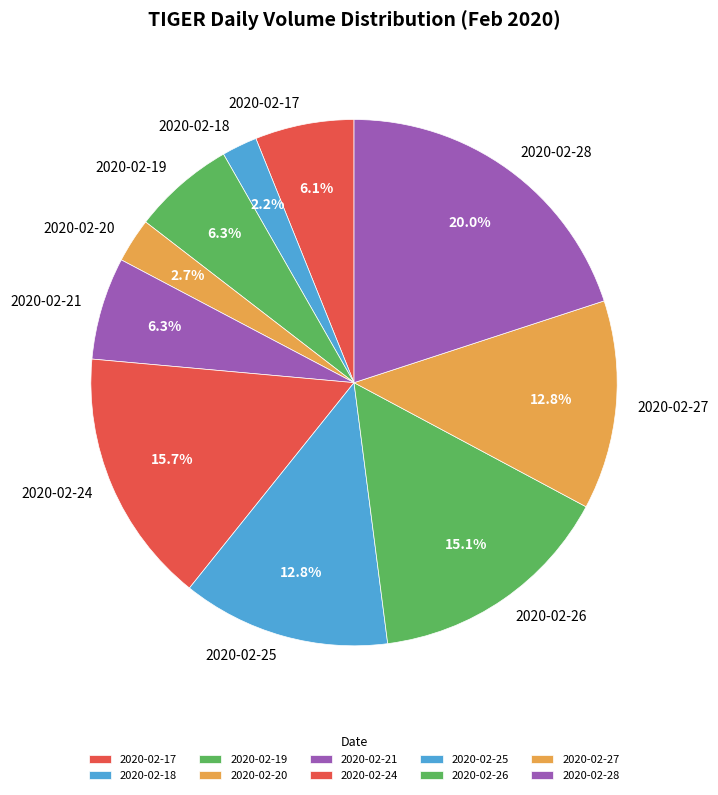

Does 2020-02-17 represent more than half of the total?

No